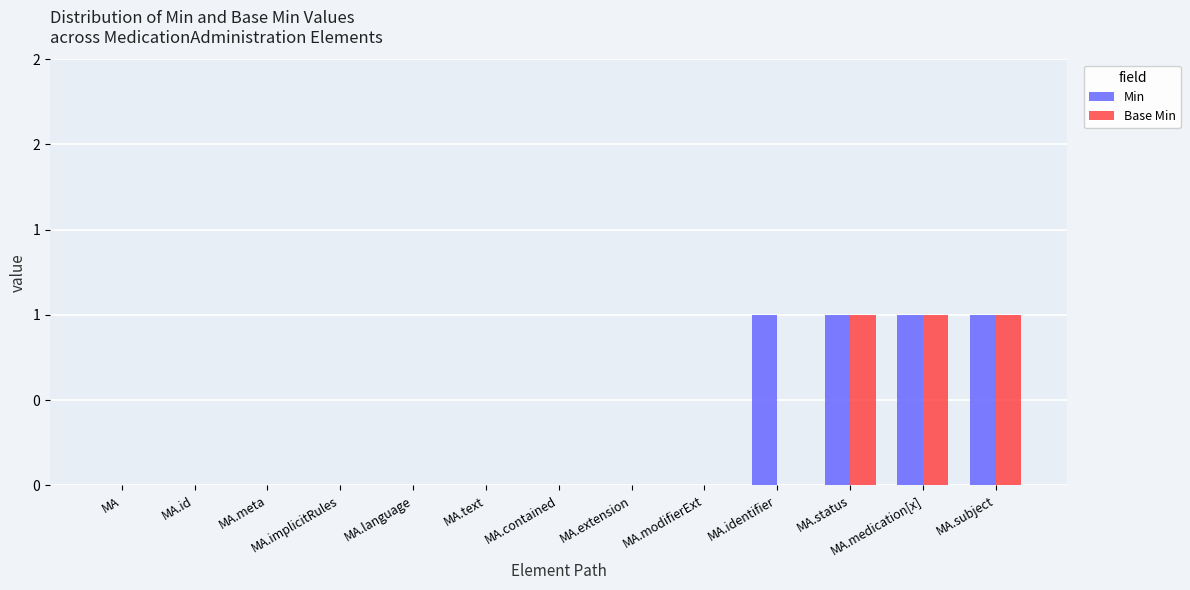

Between MA.text and MA.status, which series saw the biggest shift?

Min